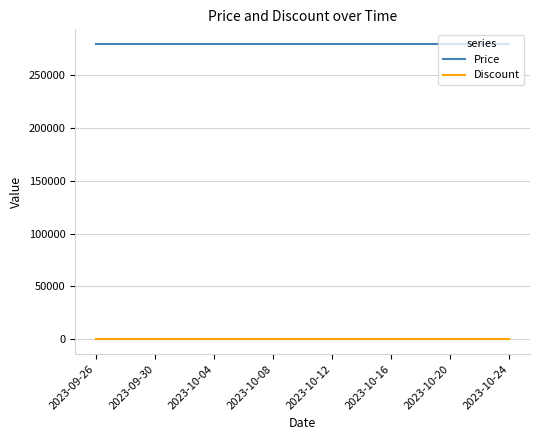

At how many categories does at least one series exceed 262299?

29